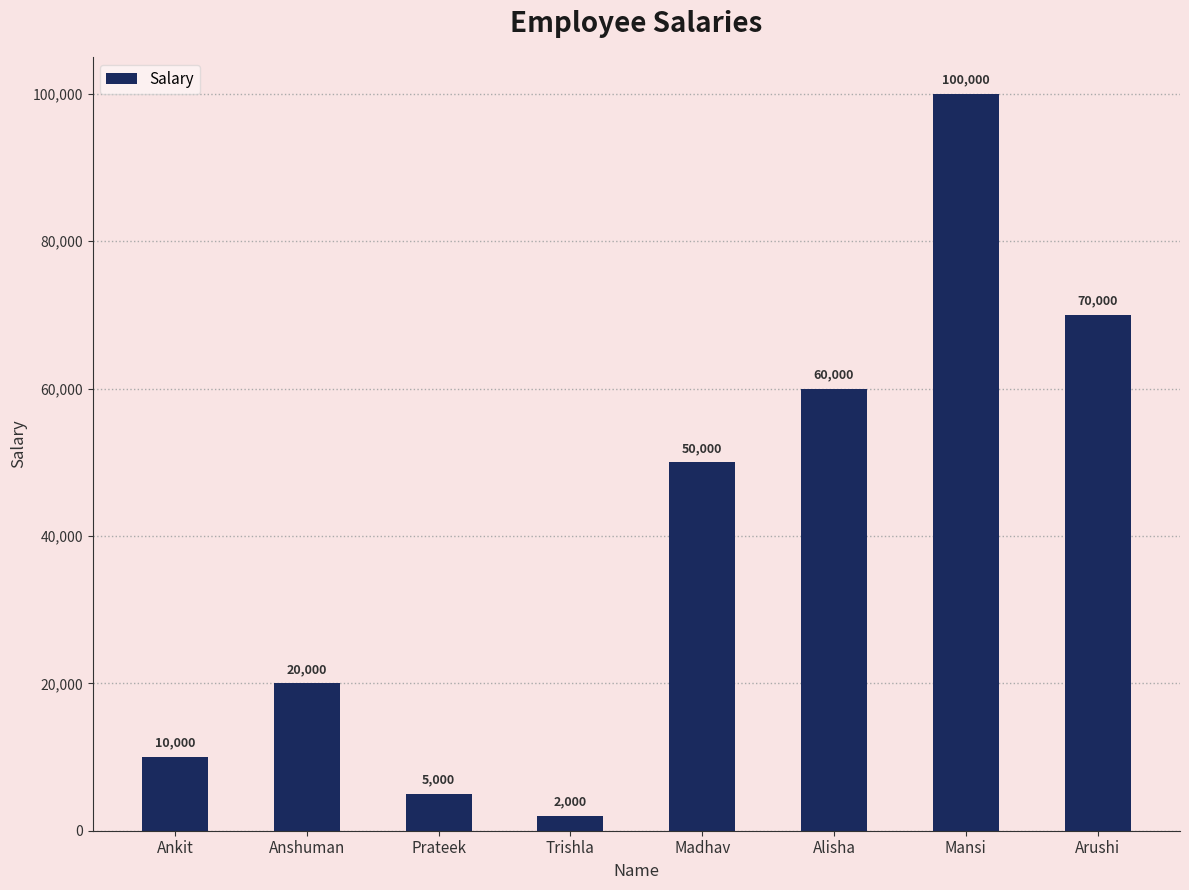

What is the difference between the maximum and minimum values?

98000